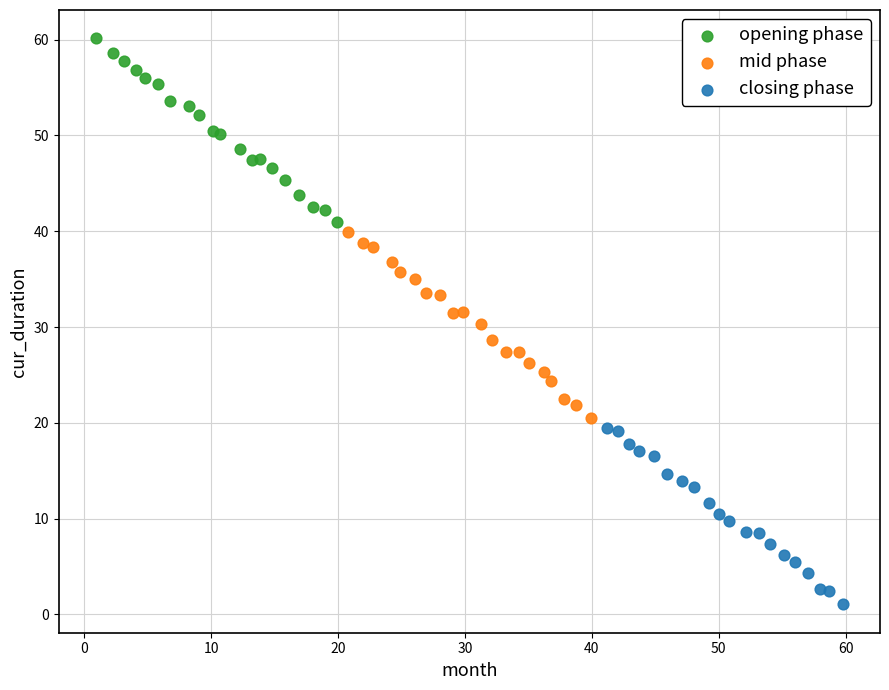

Which series reaches the maximum Y coordinate?

opening phase